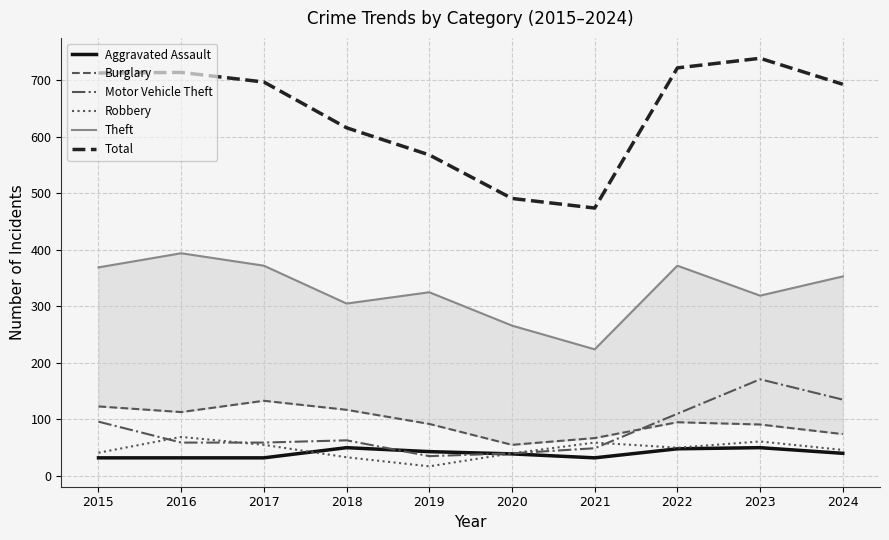

The Aggravated Assault series shows 63 at 2019. True or false?

False